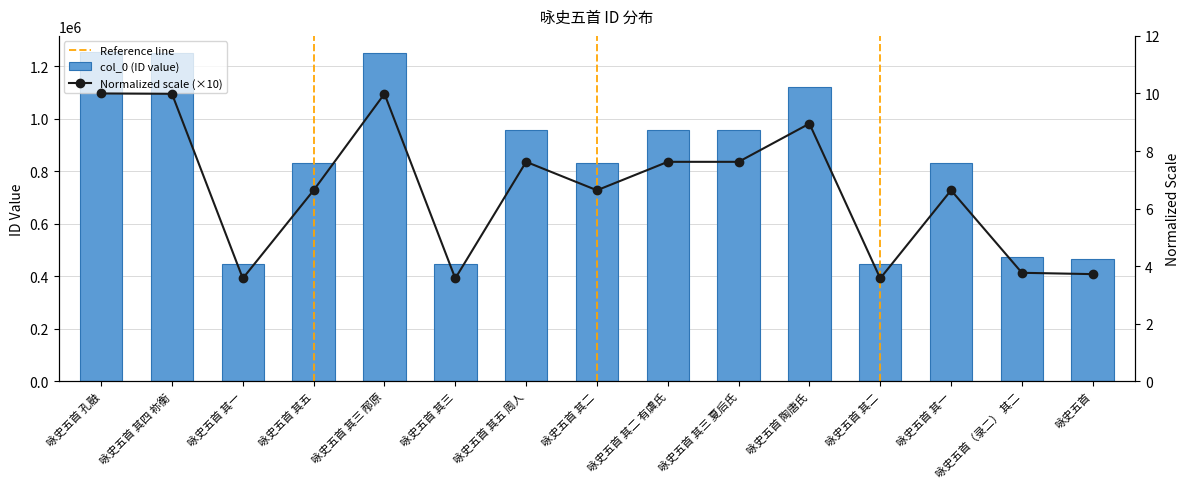

List the labels in order of value, smallest first.

咏史五首 其一, 咏史五首 其二, 咏史五首 其三, 咏史五首, 咏史五首（录二） 其二, 咏史五首 其一, 咏史五首 其二, 咏史五首 其五, 咏史五首 其二 有虞氏, 咏史五首 其三 夏后氏, 咏史五首 其五 周人, 咏史五首 陶唐氏, 咏史五首 其三 邴原, 咏史五首 其四 祢衡, 咏史五首 孔融